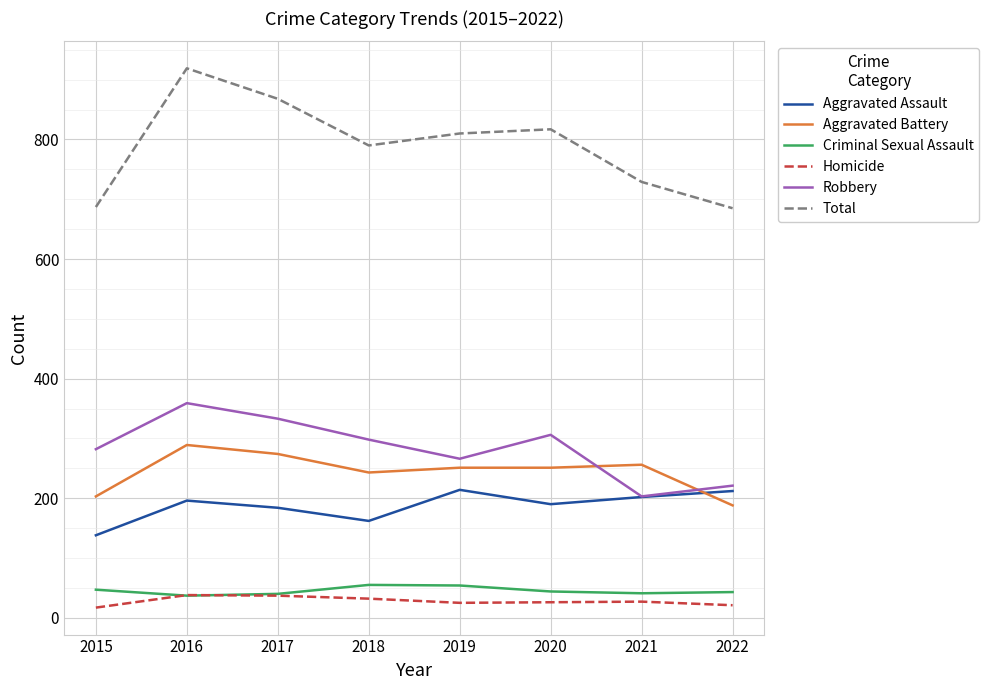

Between 2020 and 2021, which series saw the biggest shift?

Robbery